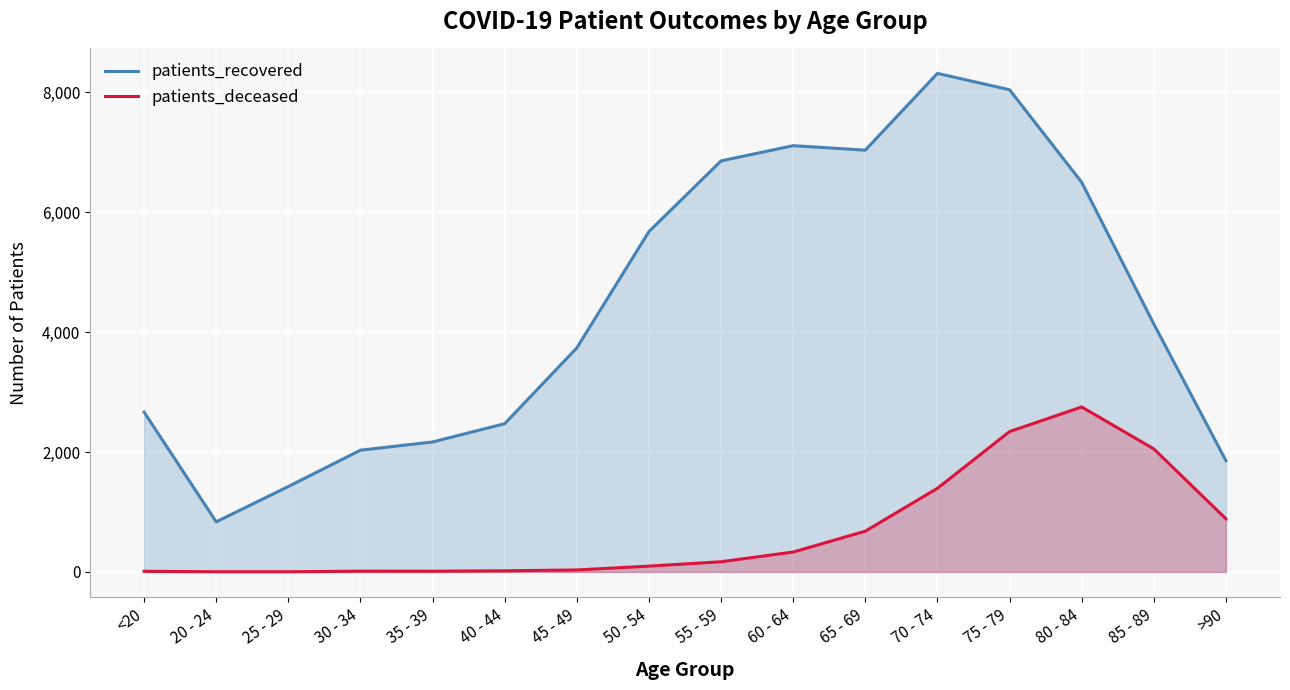

What is the highest value of the patients_recovered series?

8317